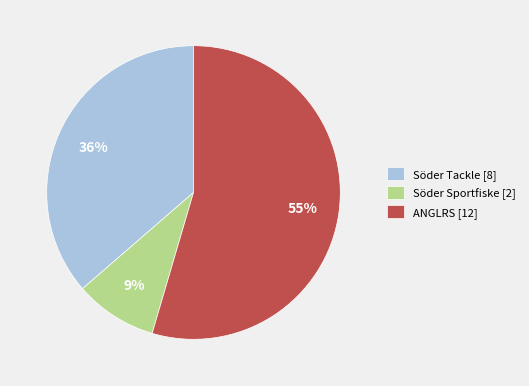

How many slices are in this pie chart?

3